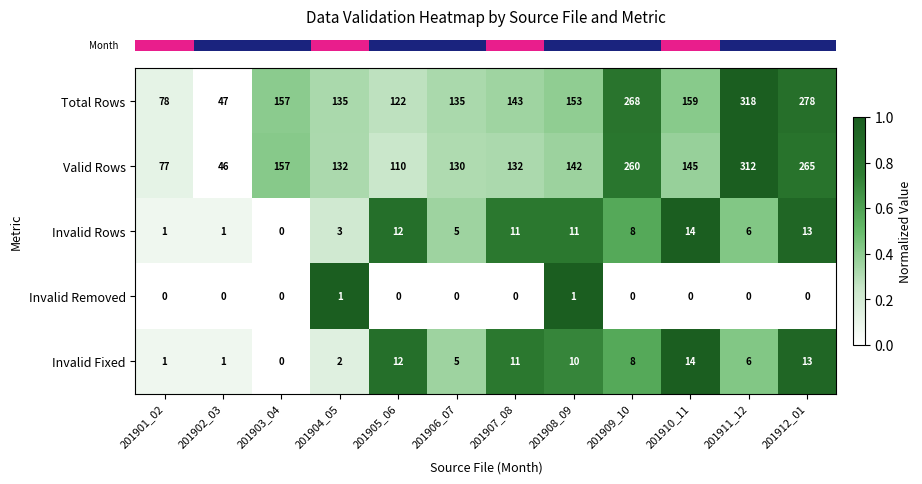

Which series has the widest spread of values?

Total Rows